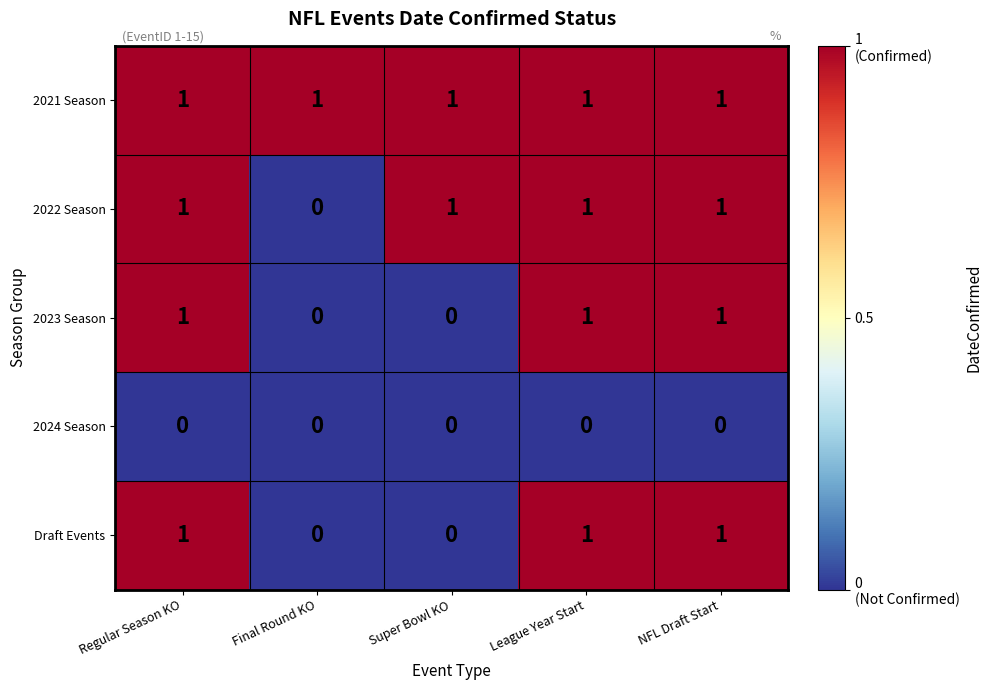

The 2022 Season series shows 0 at Regular Season KO. True or false?

False